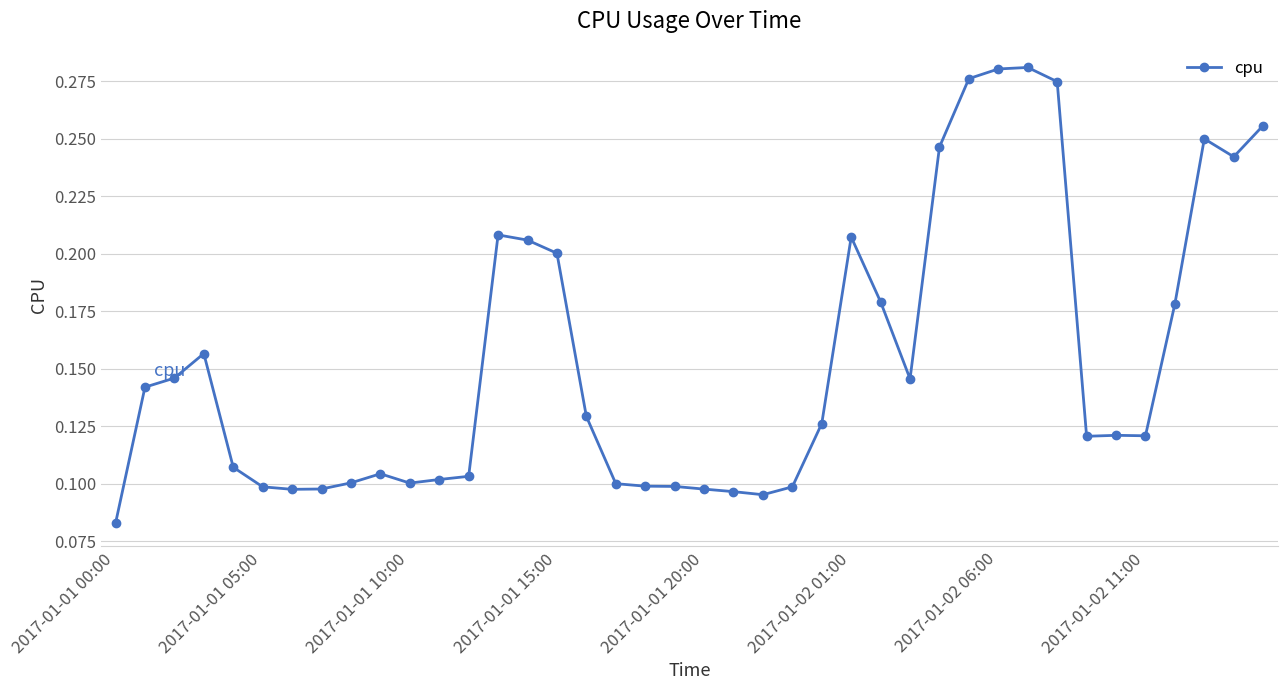

True or false: there are more than 1 points higher than both neighbors.

True